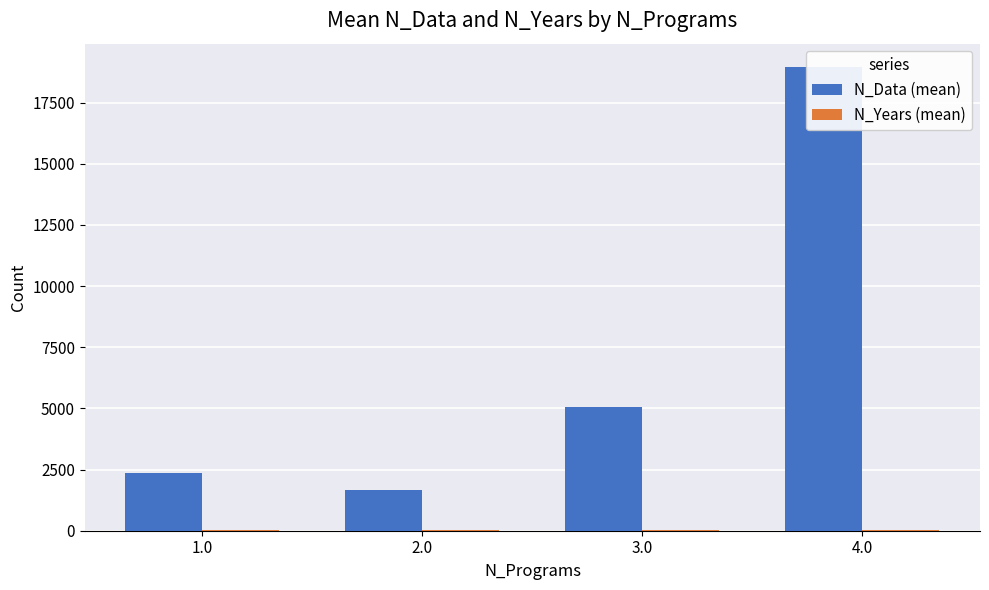

Reading left to right, transcribe all the data shown in this chart.

N_Data (mean): 2348	1673	5051	18963
N_Years (mean): 12	12	14	23